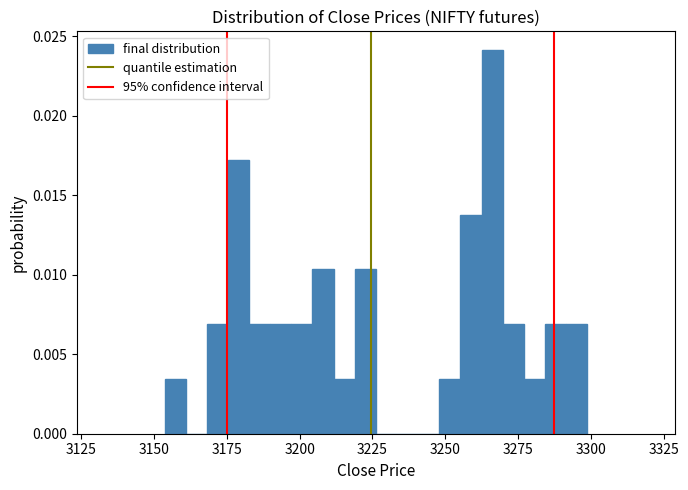

Read against the x-axis, roughly where is the centre of the tallest bar?

3265